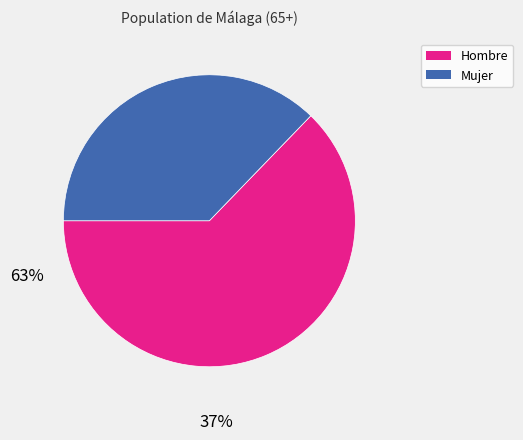

Which slice is the largest?

Hombre